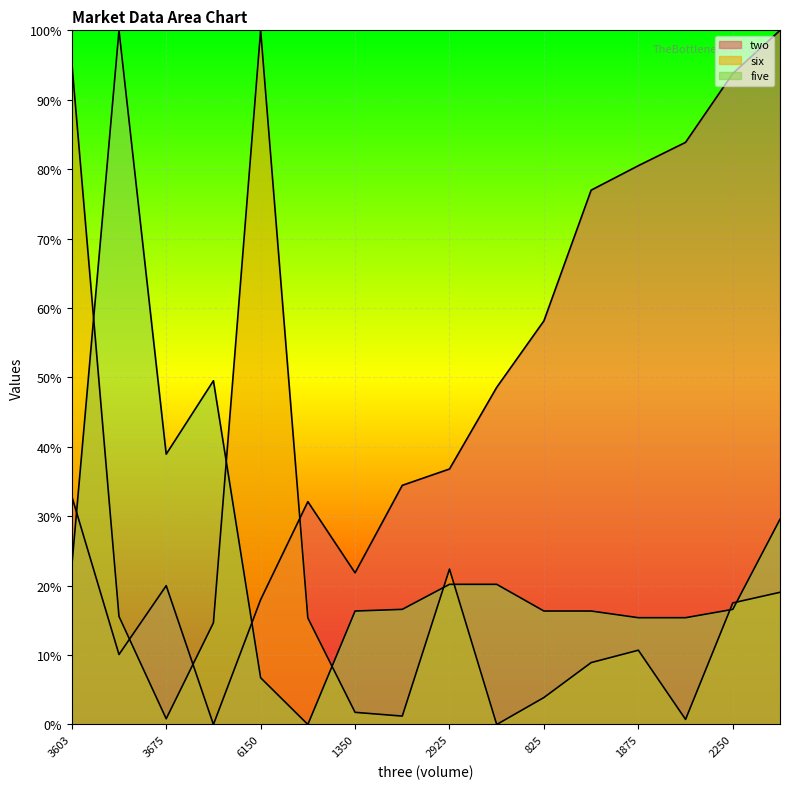

What is the label of the 9th point from the left?

2925